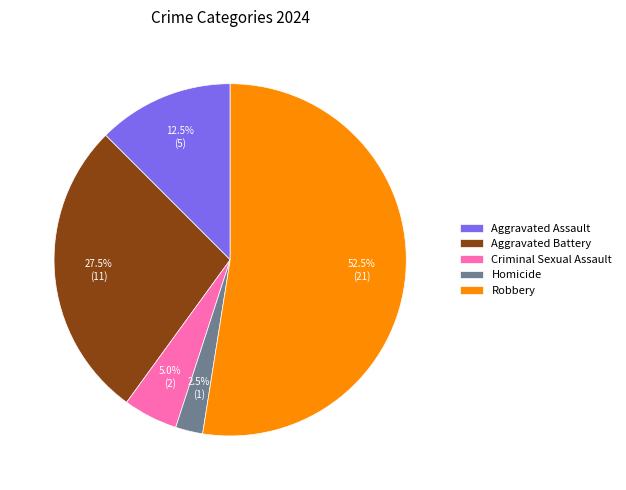

Which slice is the largest?

Robbery